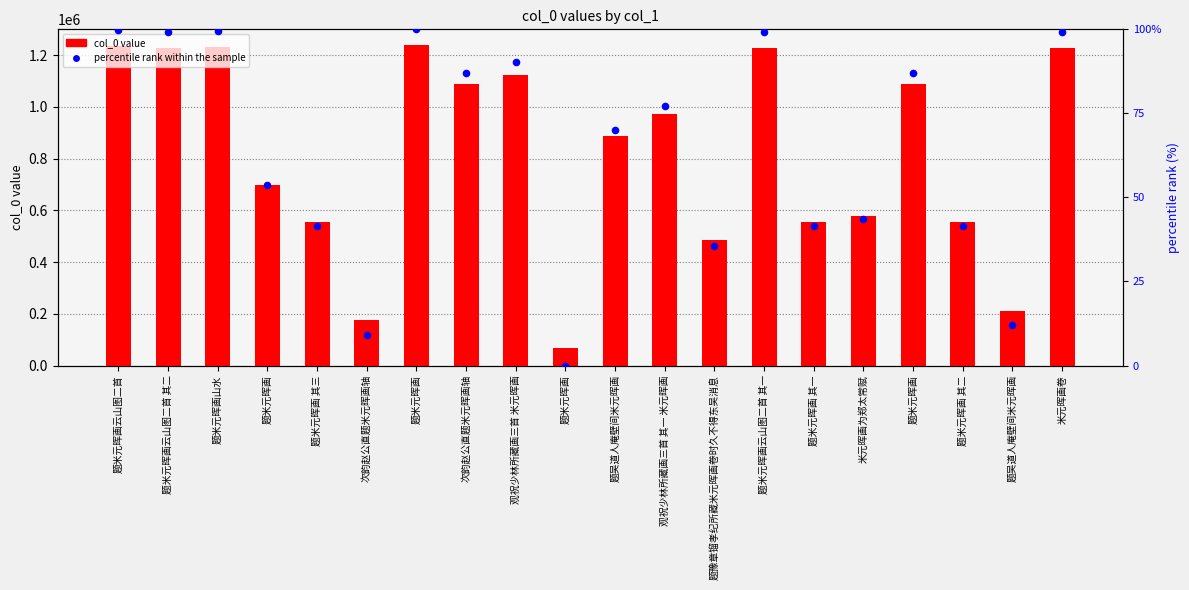

Which series contains the lowest Y value?

percentile rank within the sample